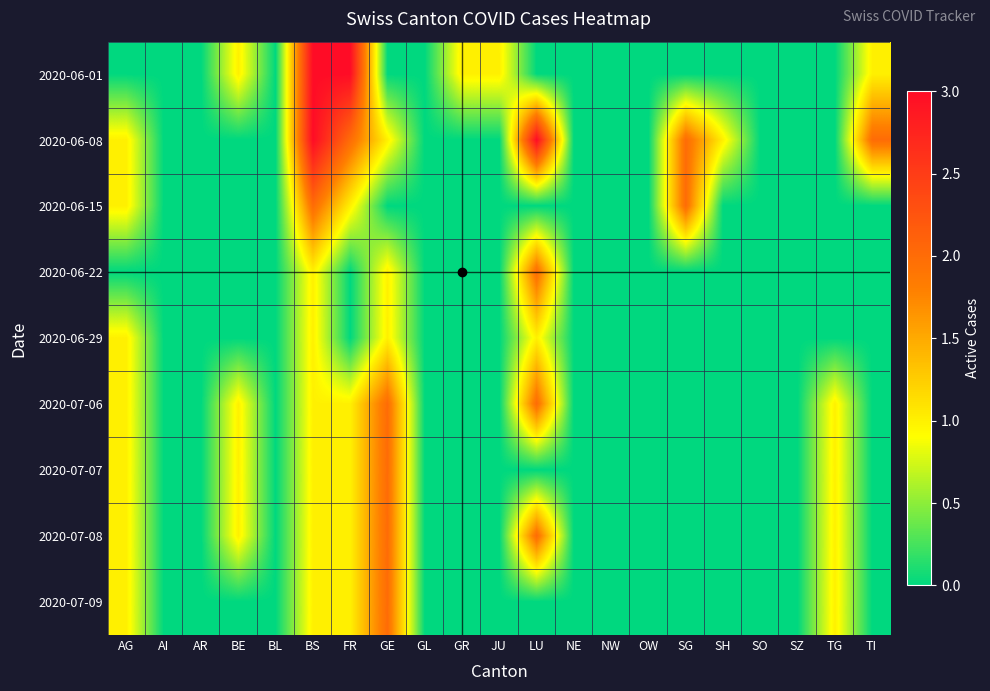

Which has a higher value, GE or AR?

GE